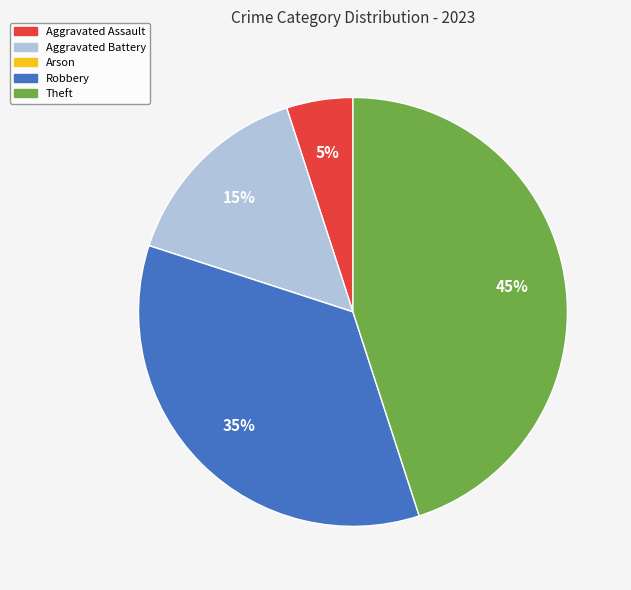

True or false: Robbery accounts for 46% of the total.

False